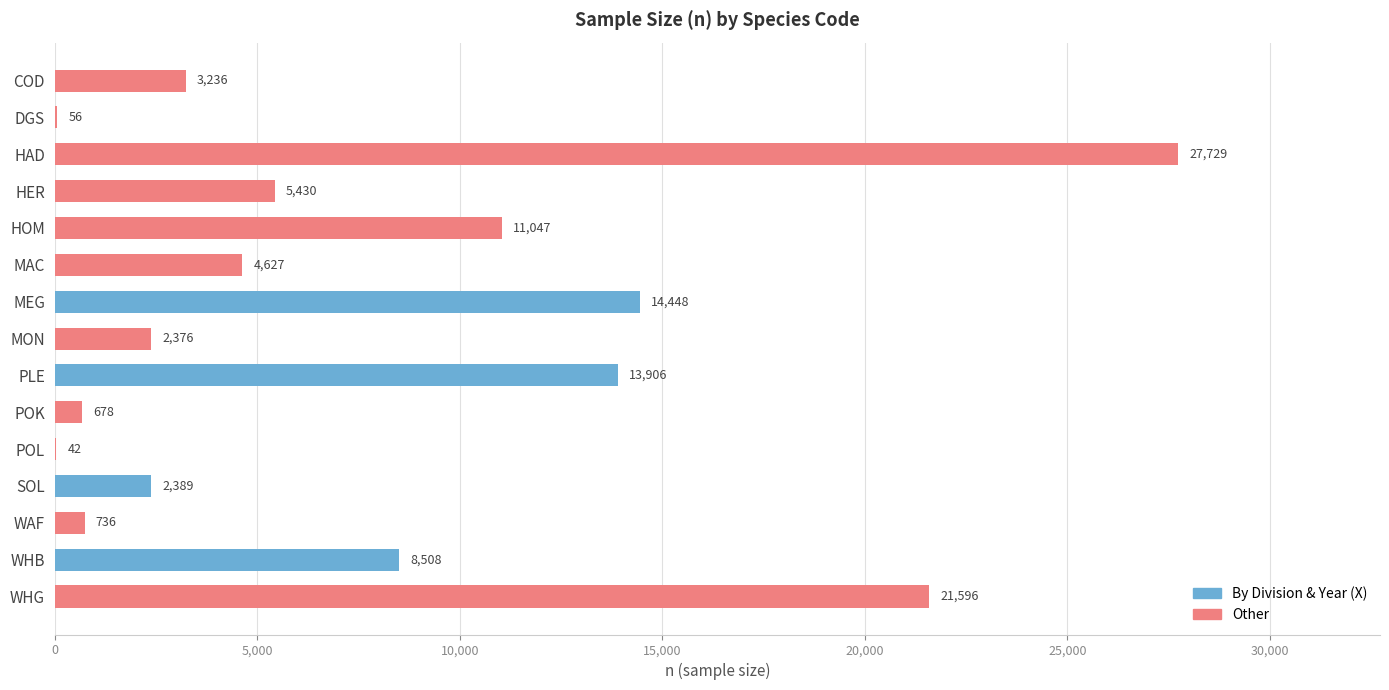

At which category does the chart reach its peak across all series?

HAD